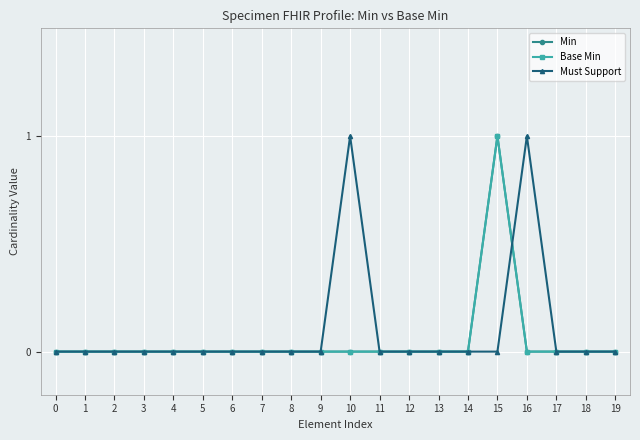

Count the number of data series in this chart.

3